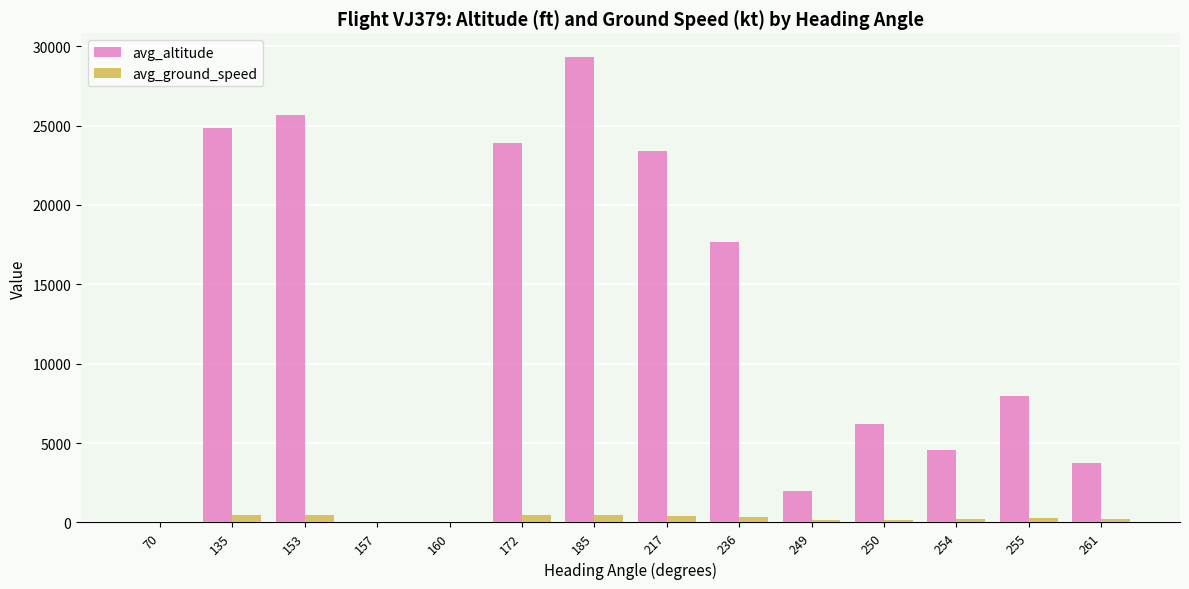

What is the sum of all avg_altitude values?

169284